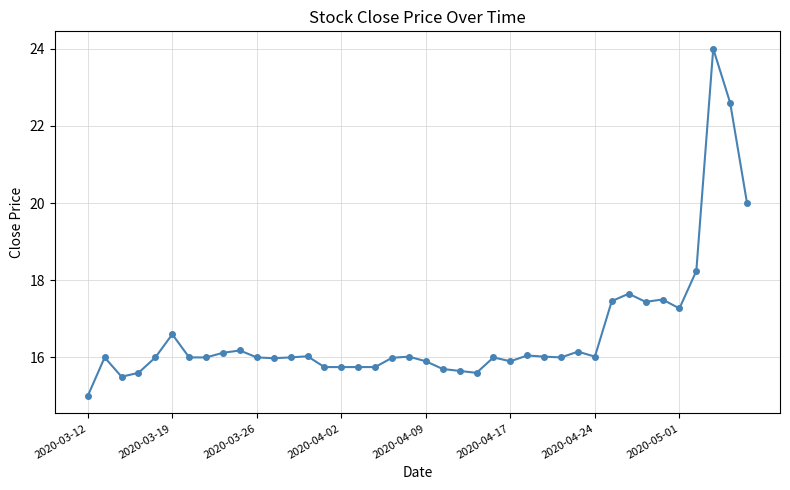

Count the number of categories in the chart.

40